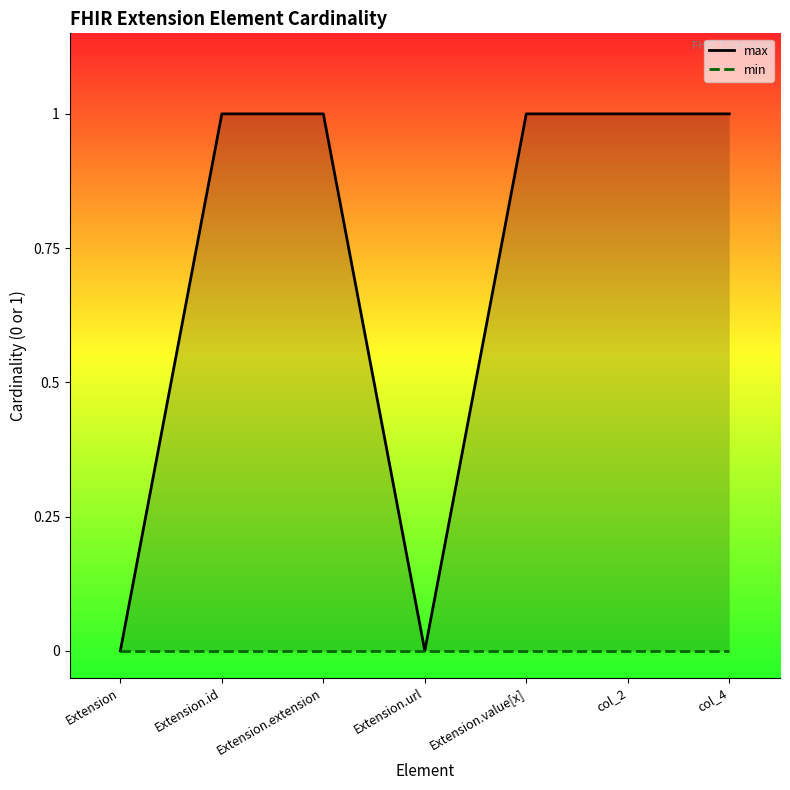

At which category does max reach its first local valley?

Extension.url